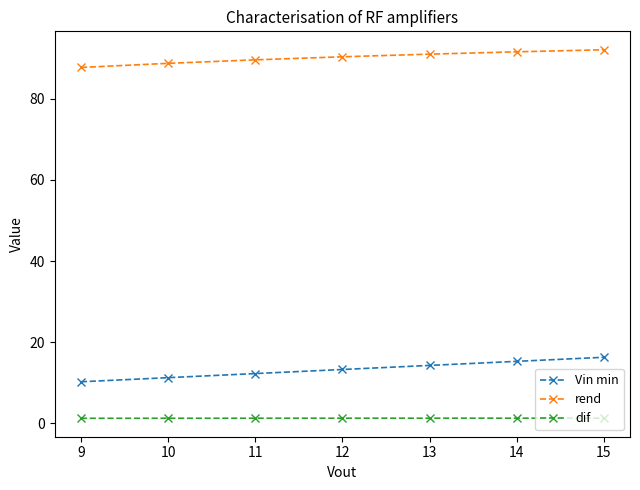

The dif series shows 1.3 at 14. True or false?

True